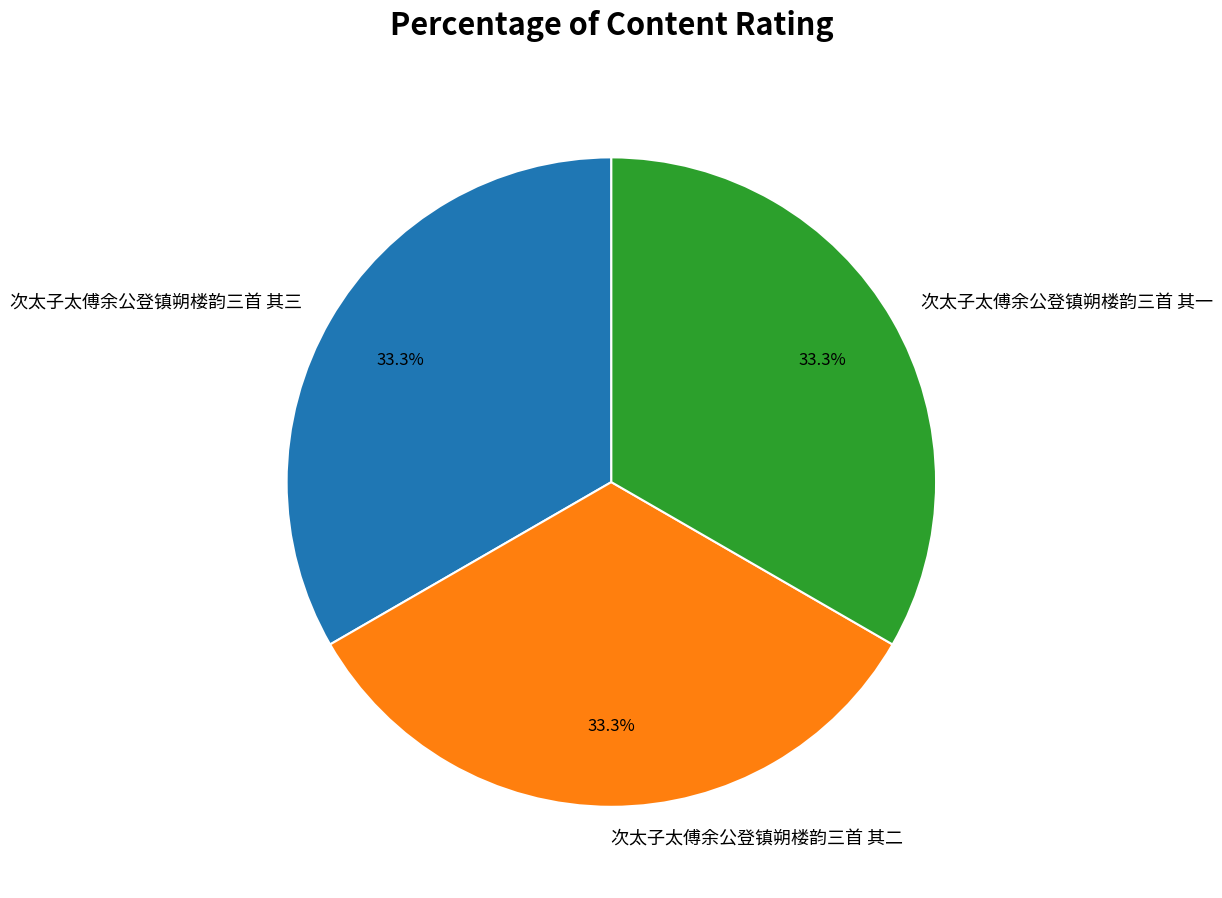

How many segments does this pie chart have?

3